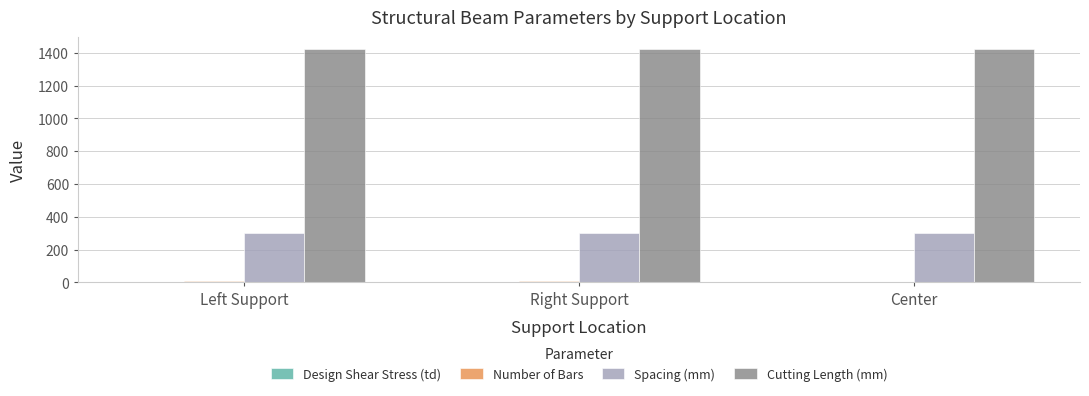

The Cutting Length (mm) series shows 1424.0 at Center. True or false?

True